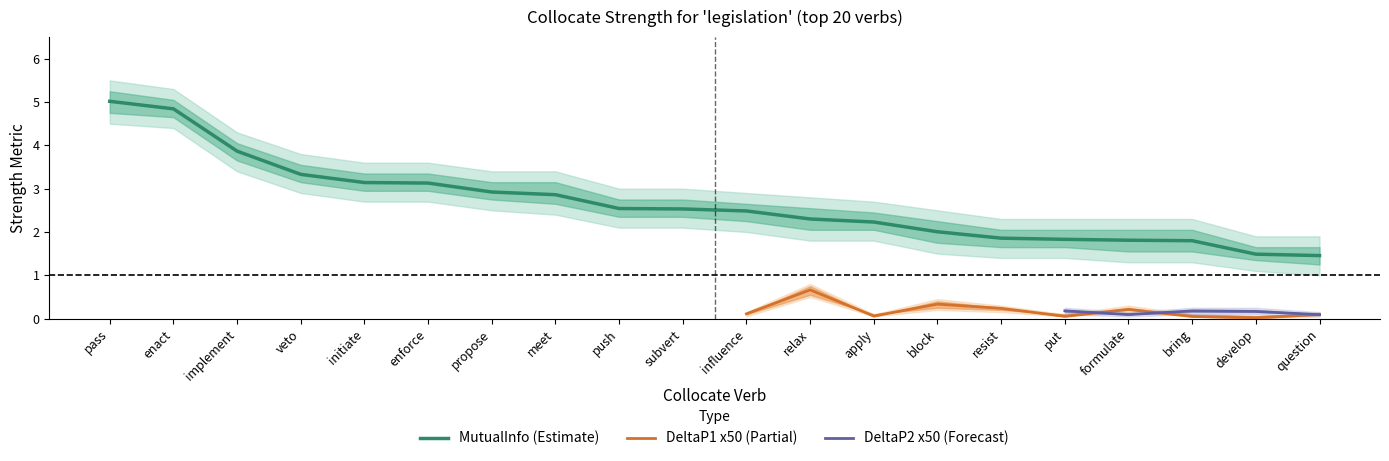

Between formulate and put, which is larger?

put